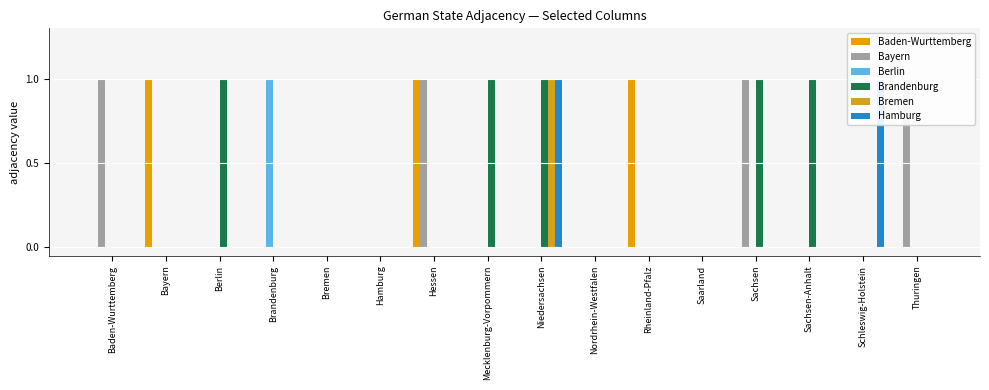

How many bars are there in total?

96